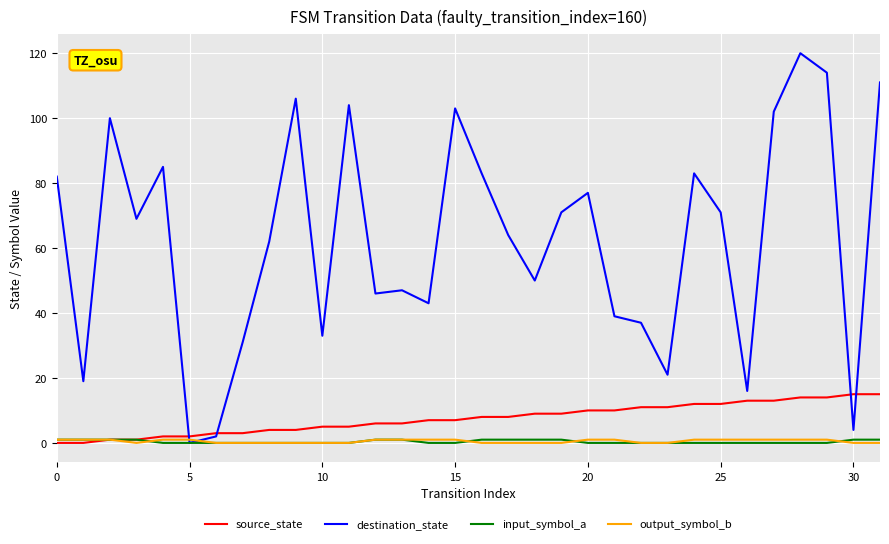

How many values in the source_state series are below 8?

16